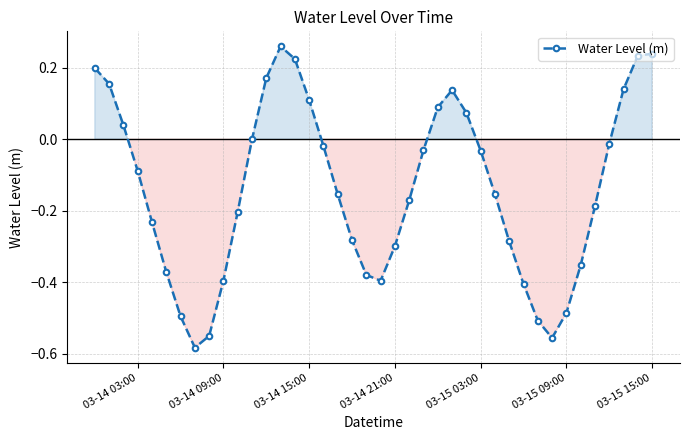

What is the difference between the second highest and second lowest values?

0.8